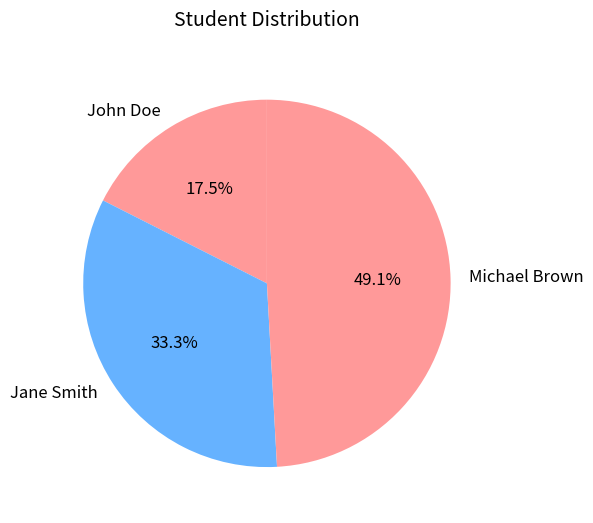

The Jane Smith slice represents 33% of the pie. True or false?

True